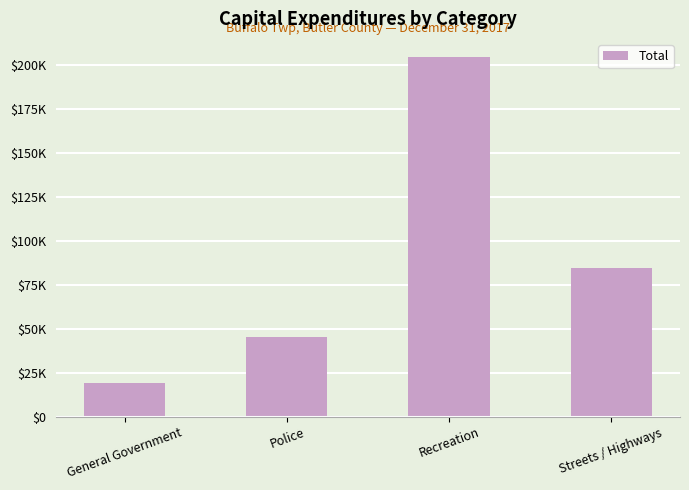

Are the bars horizontal?

No